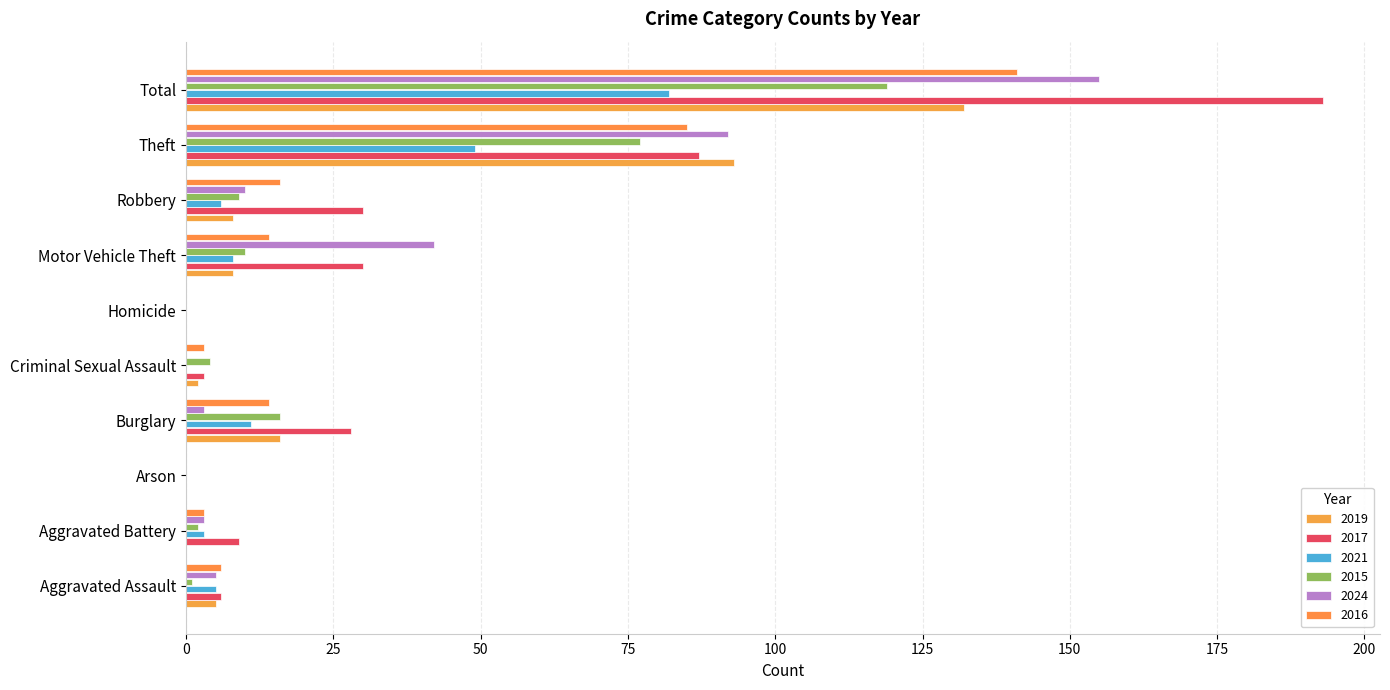

What is the total value across all series at Aggravated Battery?

20